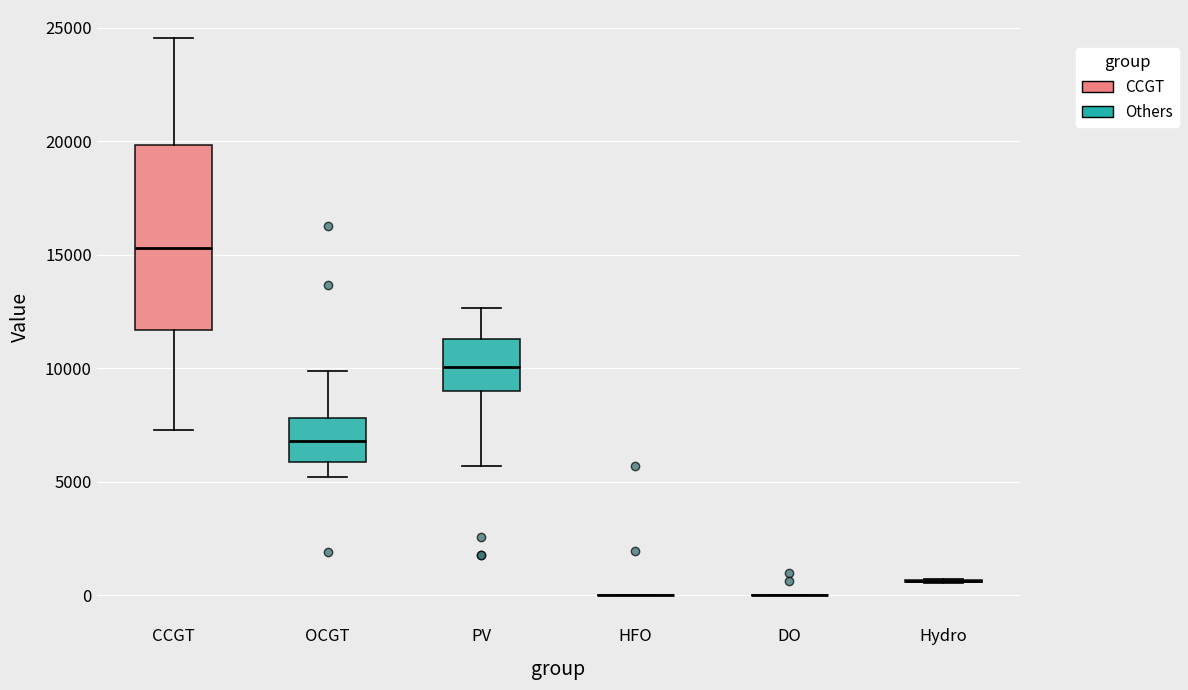

Reading left to right, read every box against the y-axis: the position of its median line, the range the box covers, and the ends of its whiskers. The values are not printed on the chart, so give them approximately, as read against the axis.

CCGT: median 15500, box 11500 to 20000, whiskers 7500 to 24500
OCGT: median 7000, box 6000 to 8000, whiskers 5000 to 10000
PV: median 10000, box 9000 to 11500, whiskers 5500 to 12500
HFO: box collapsed to a line at 0, whiskers 0 to 0
DO: box collapsed to a line at 0, whiskers 0 to 0
Hydro: box collapsed to a line at 500, whiskers 500 to 500